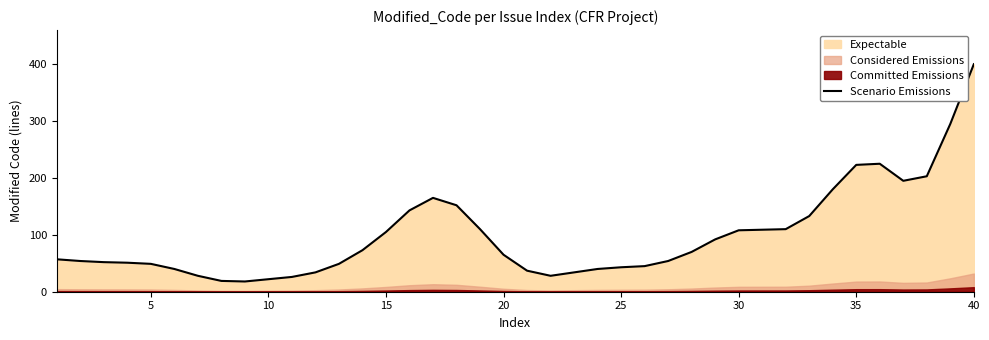

How many data points are above 65?

19